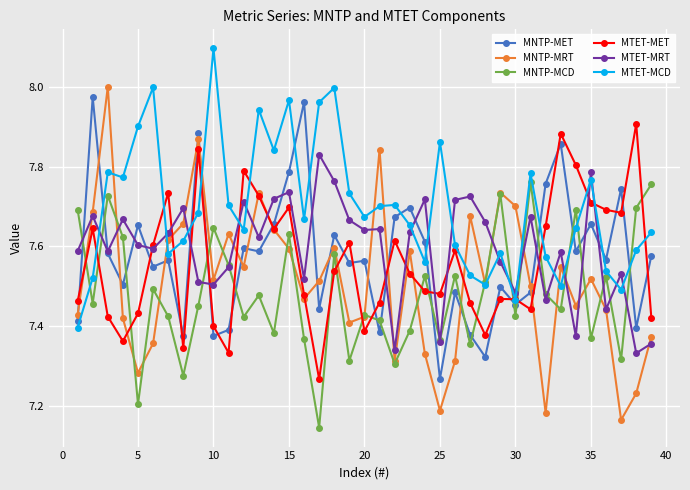

In MTET-MET, how many points are lower than both neighbors (excluding endpoints)?

10